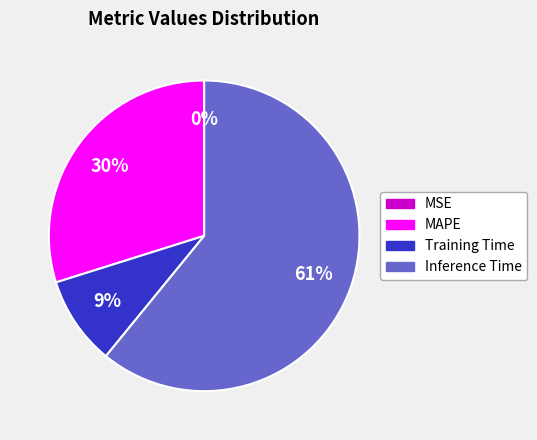

Is the sum of Training Time and MAPE greater than half?

No